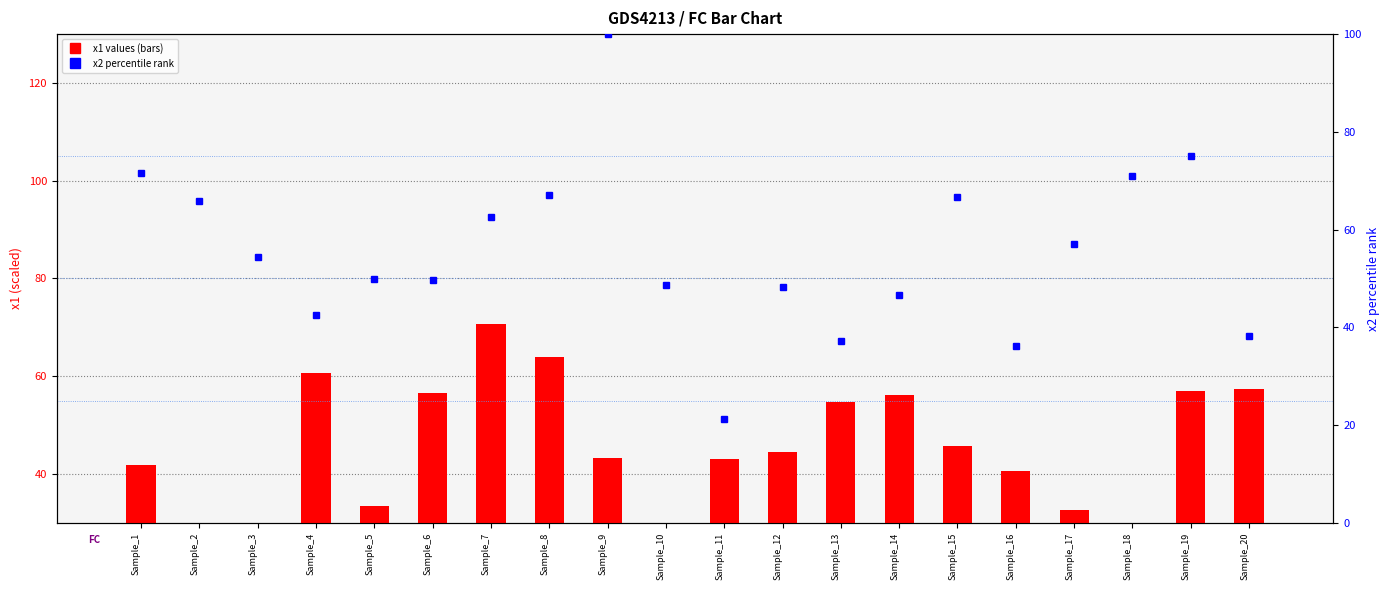

What is the difference between the highest and lowest values at Sample_5?

16.5